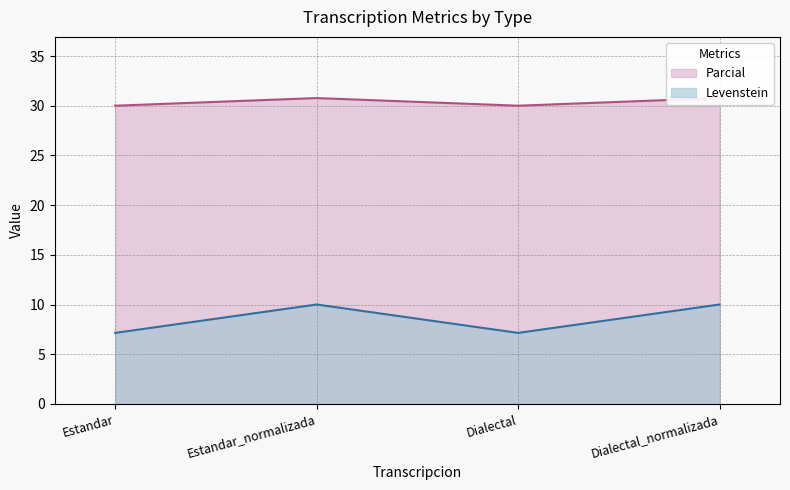

What is the total value across all series at Dialectal_normalizada?

40.8